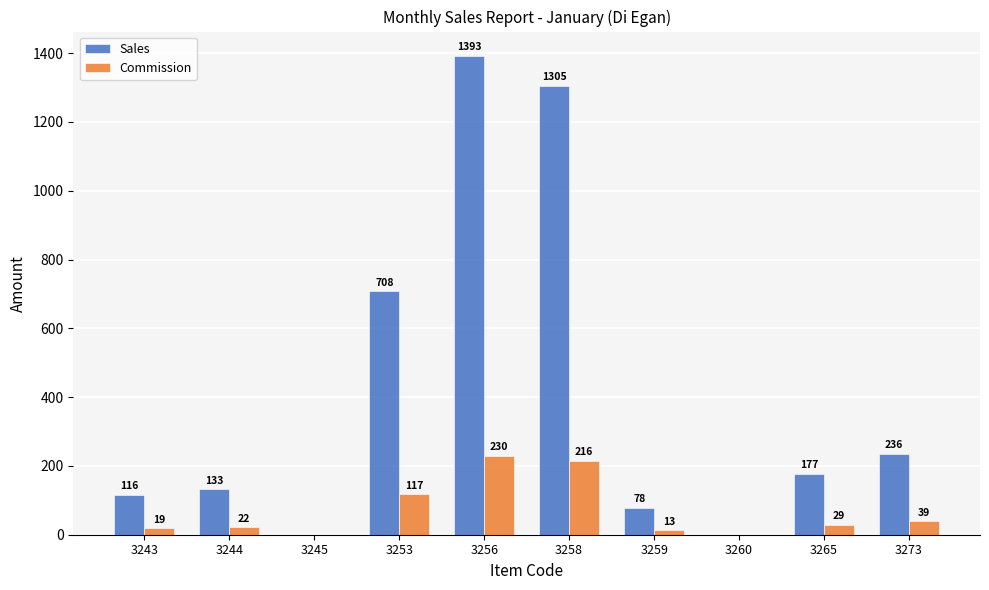

Which category has the highest value across all series?

3256